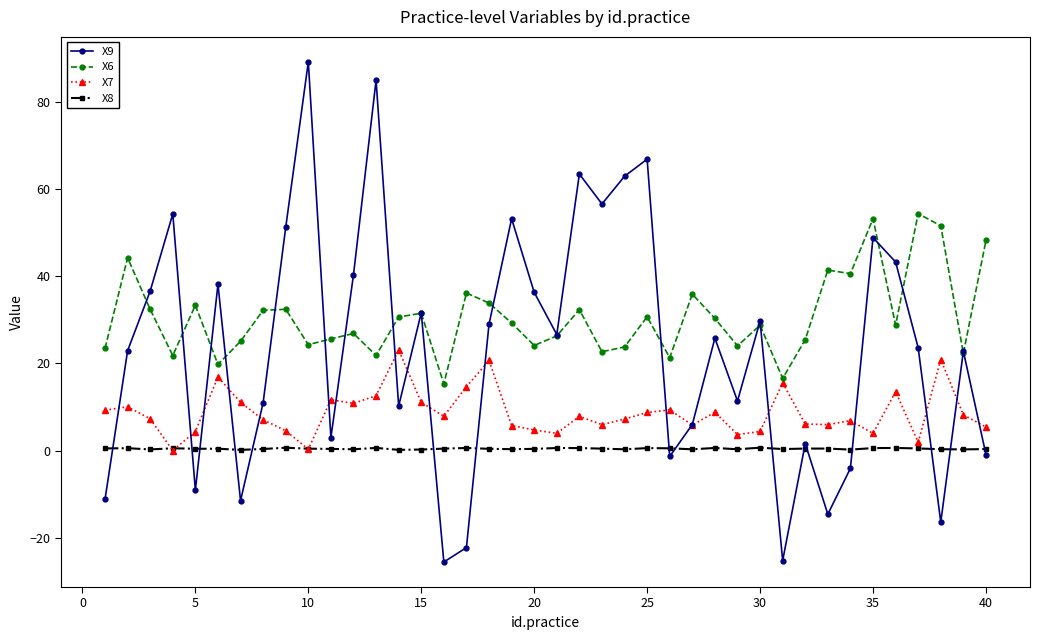

What is the value of the X6 point at the 22nd from the left?

32.3